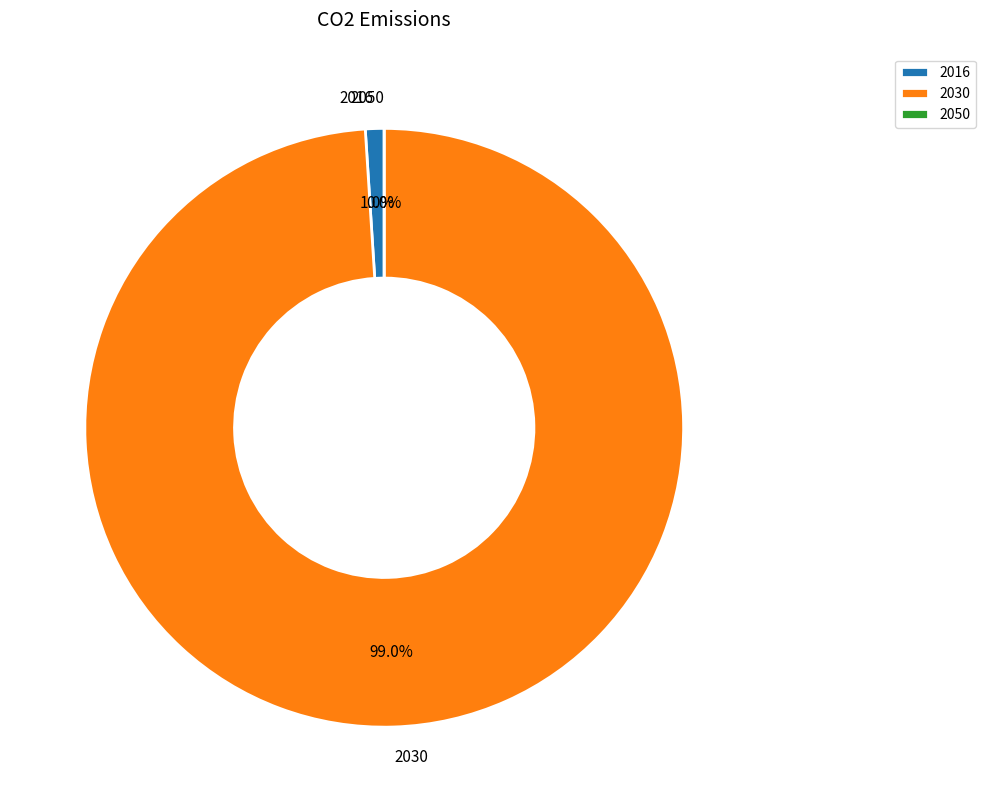

How many segments does this pie chart have?

3